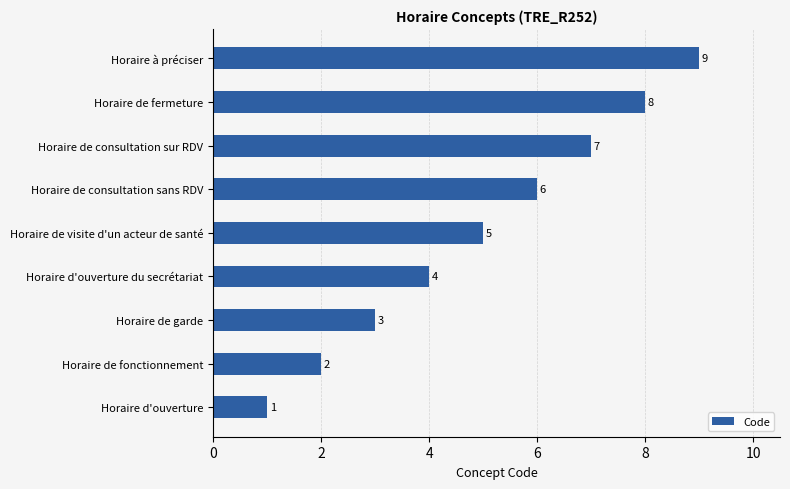

Is it true that the value at Horaire de garde is 5?

False